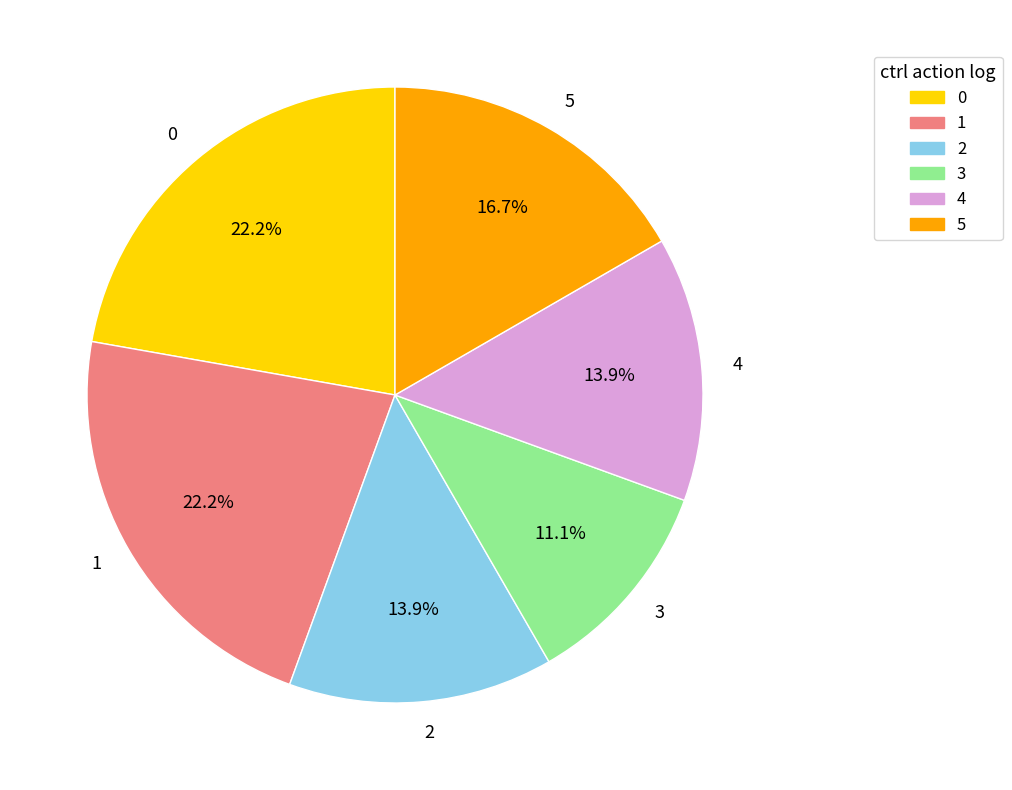

Which slice is the smallest?

3